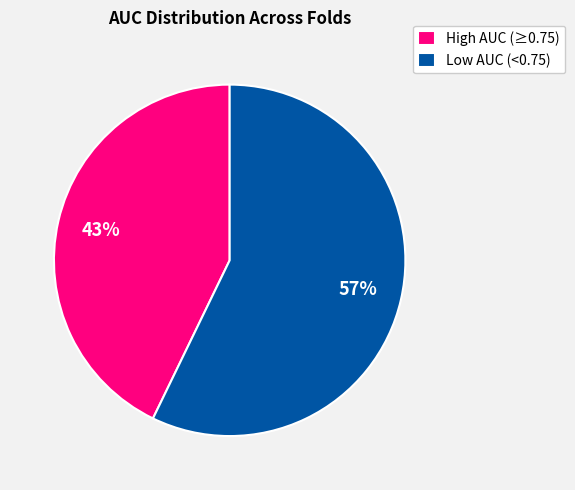

Which category has the smallest portion of the pie?

High AUC (≥0.75)